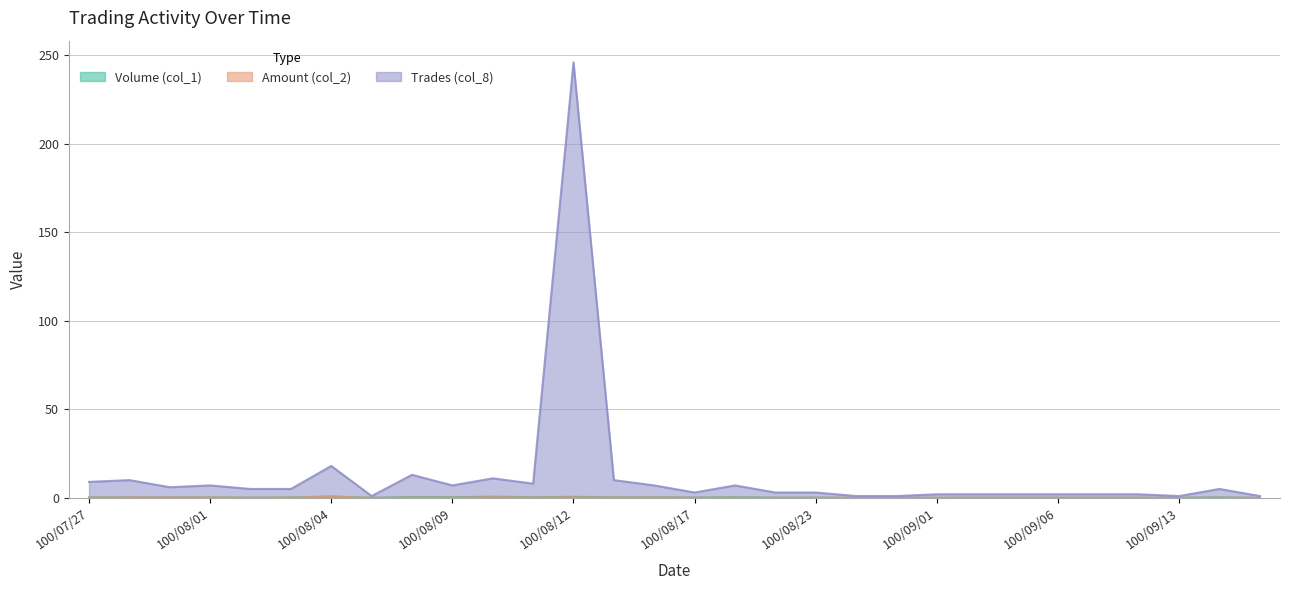

Which series changed the most between 100/08/05 and 100/08/23?

Trades (col_8)